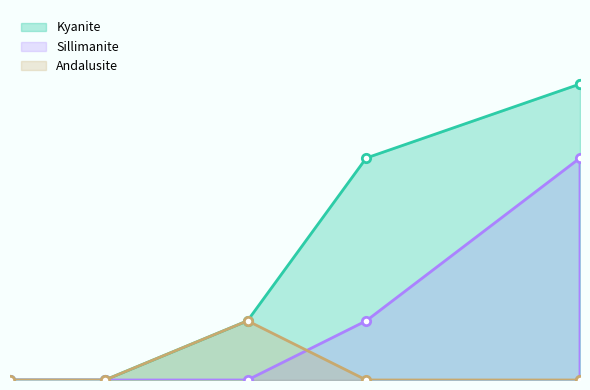

How many series are shown in this chart?

3